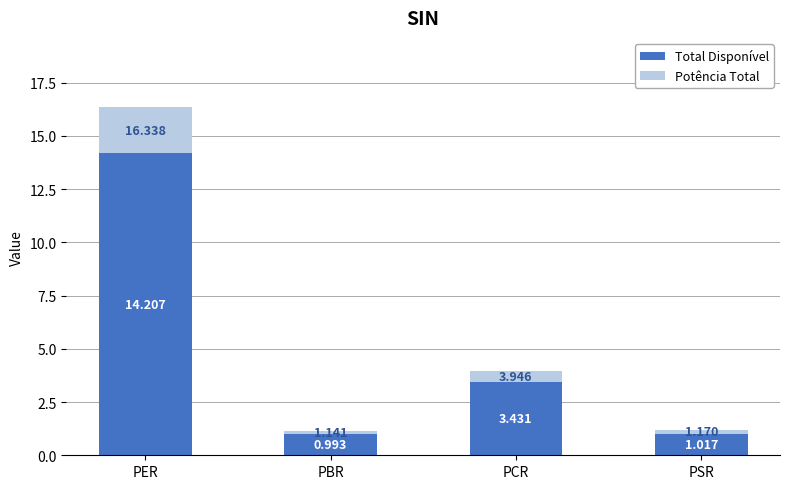

Does the chart contain stacked bars?

Yes